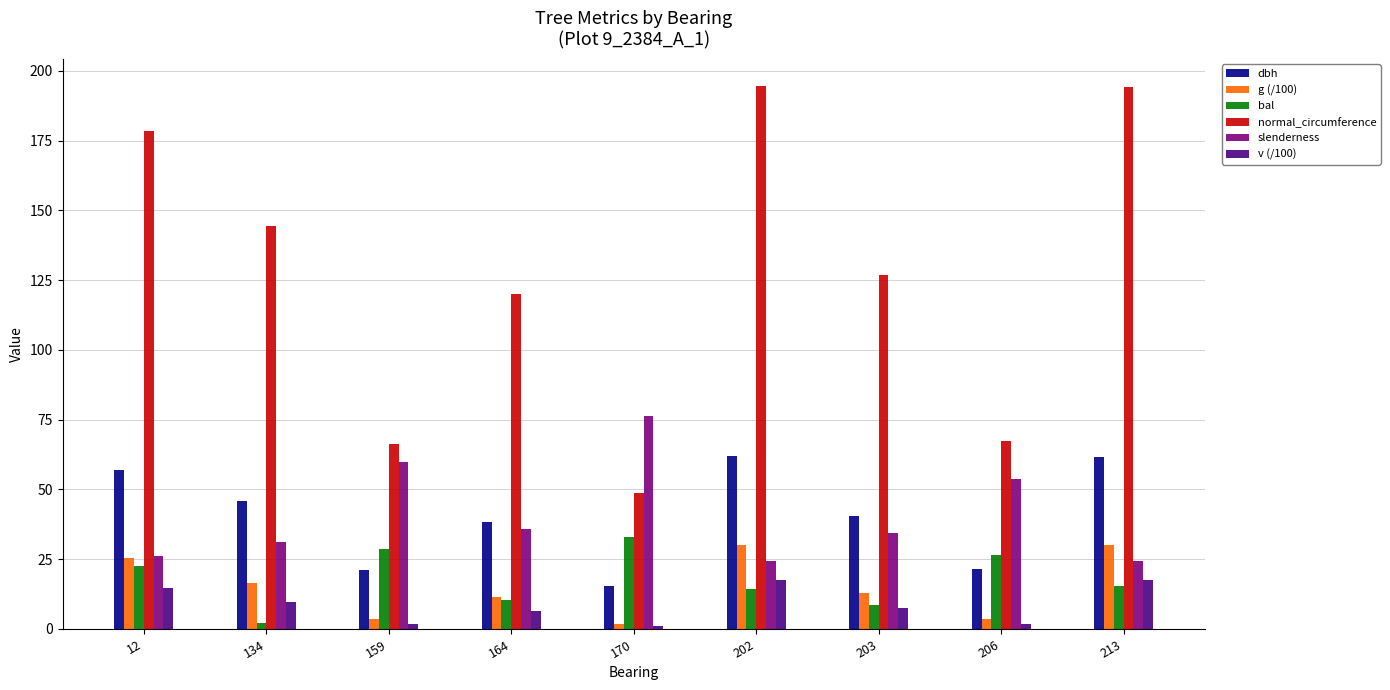

Is the value of normal_circumference at 213 greater than the value of dbh at 203?

Yes